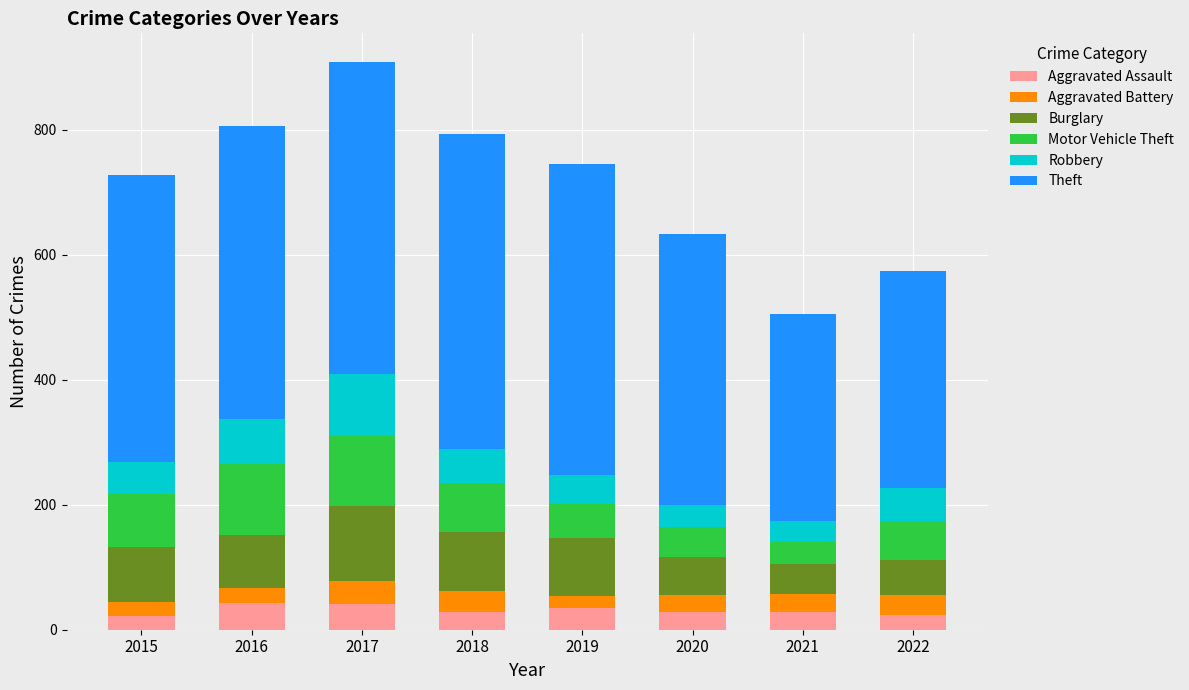

What is the highest value of the Aggravated Assault series?

42